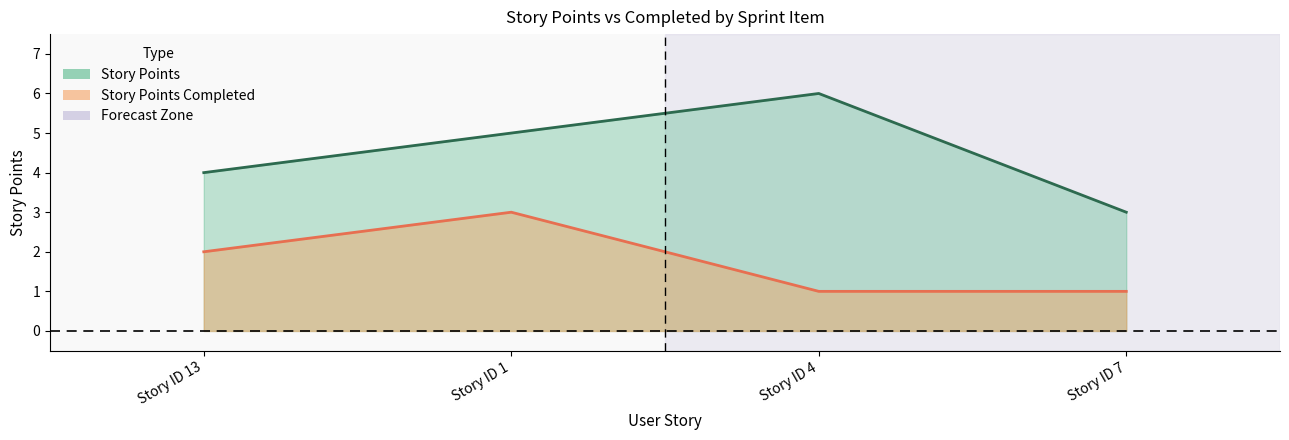

Rank the series at Story ID 13 from highest to lowest value.

Story Points, Story Points Completed